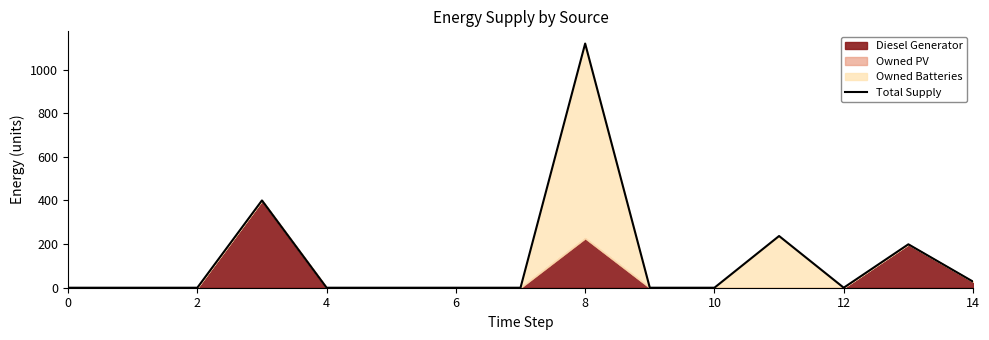

Does the chart display data point markers on the line(s)?

No